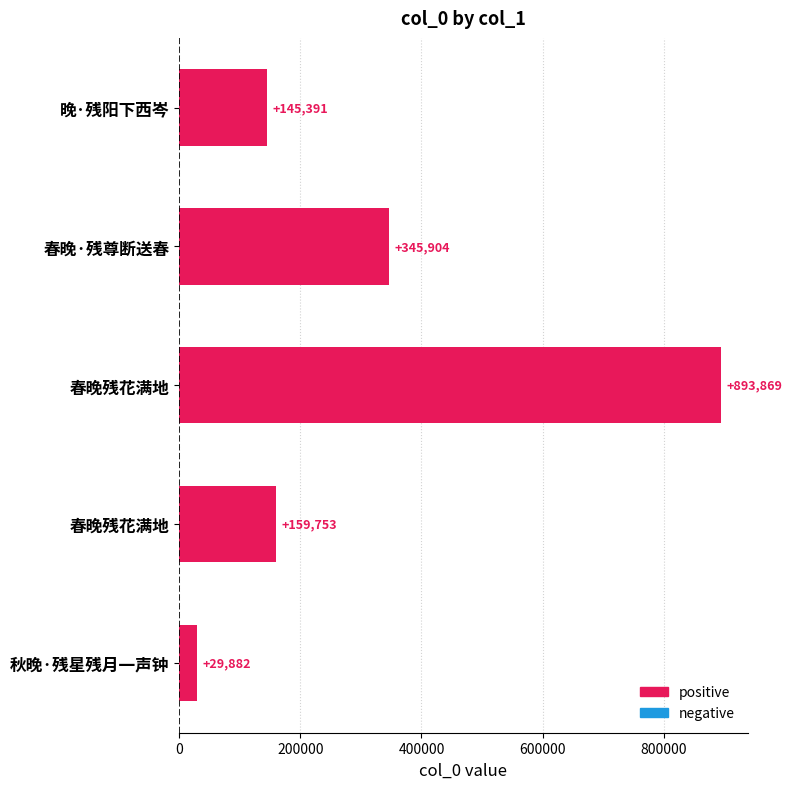

What is the smallest value displayed?

29882